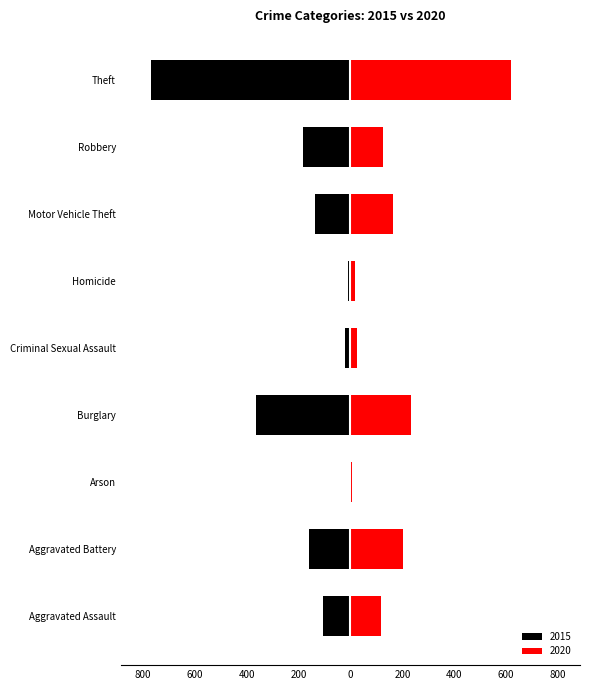

What is the difference between the 2015 values at Aggravated Battery and Robbery?

26